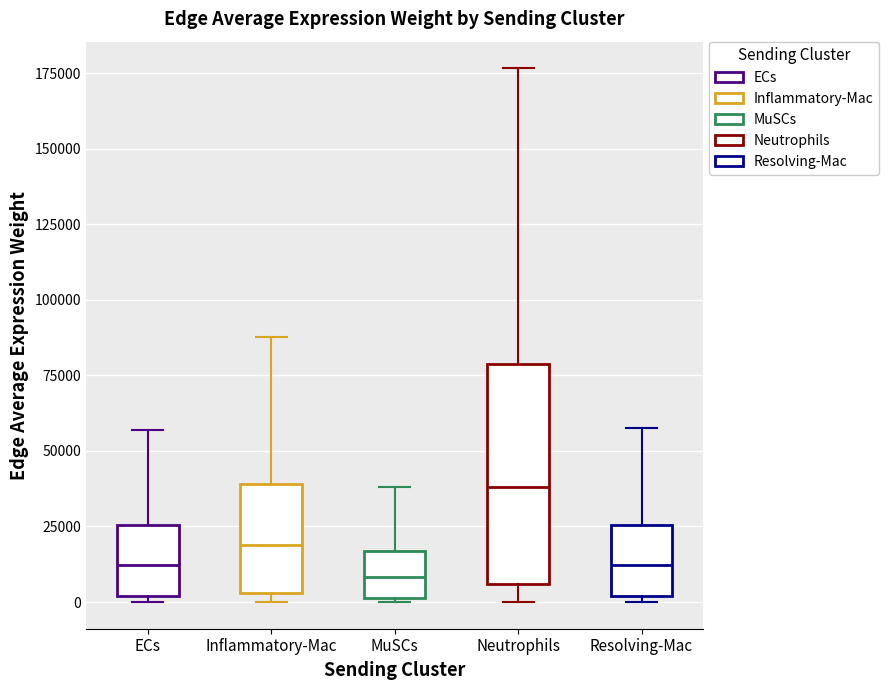

Which box is the tallest, from its lower edge to its upper edge?

Neutrophils